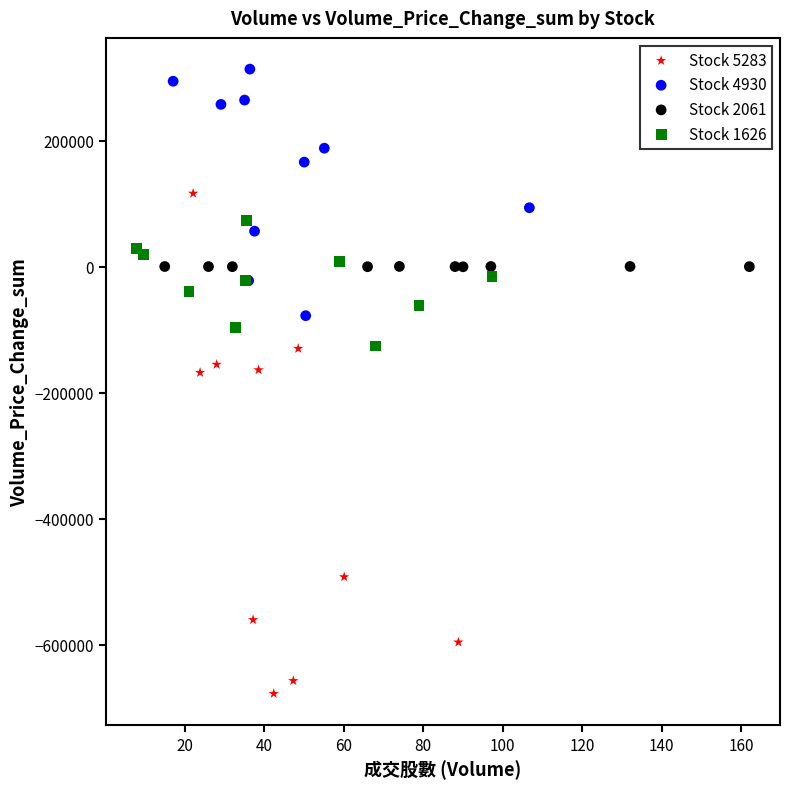

Which series reaches the maximum Y coordinate?

Stock 4930